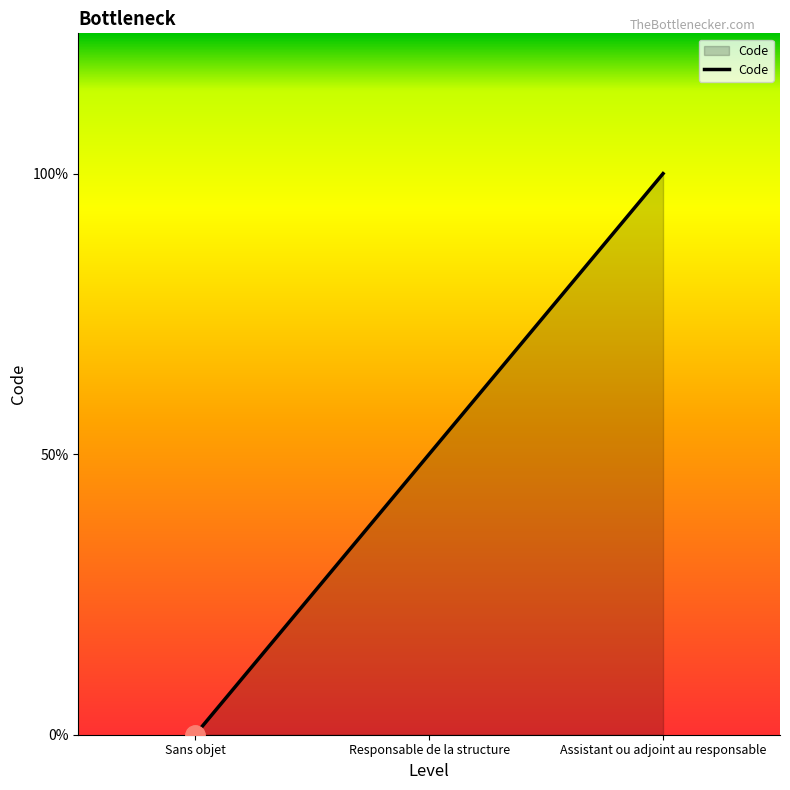

Does the chart have visible grid lines?

No